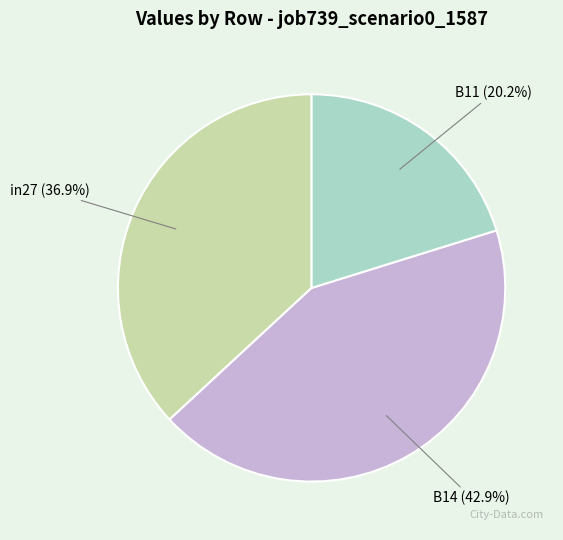

Combined, do in27 and B11 account for over 50%?

Yes